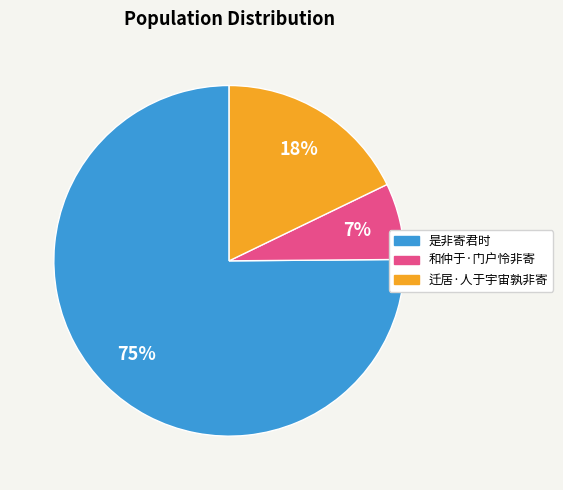

Which has a higher value, 迁居·人于宇宙孰非寄 or 和仲于·门户怜非寄?

迁居·人于宇宙孰非寄